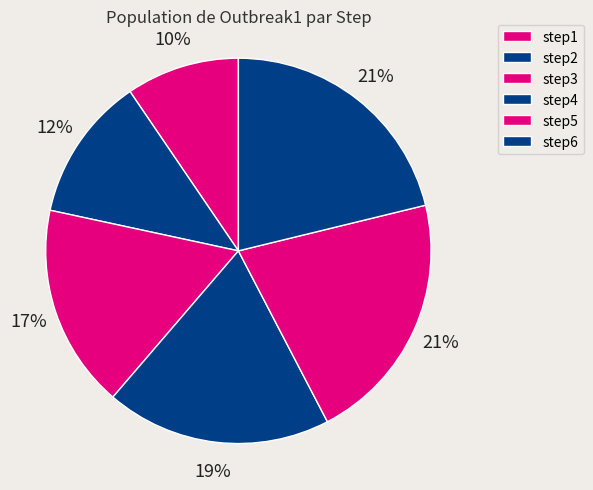

Which category has the smallest portion of the pie?

step1